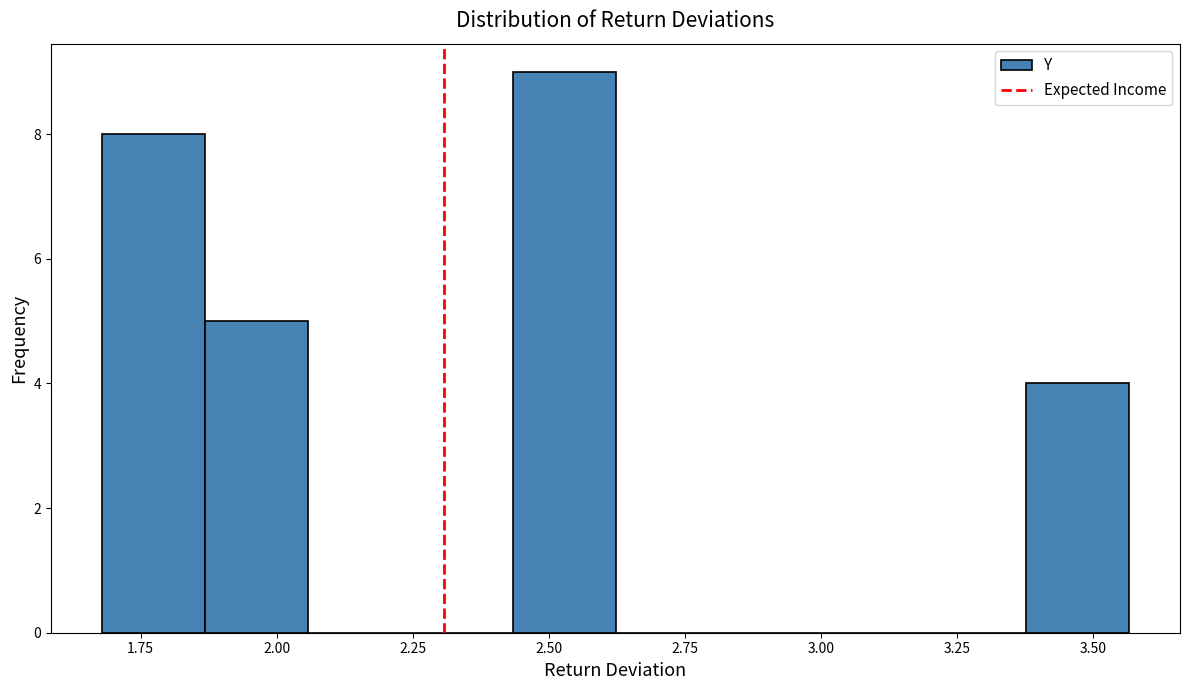

Read against the x-axis, roughly where is the centre of the tallest bar?

2.55